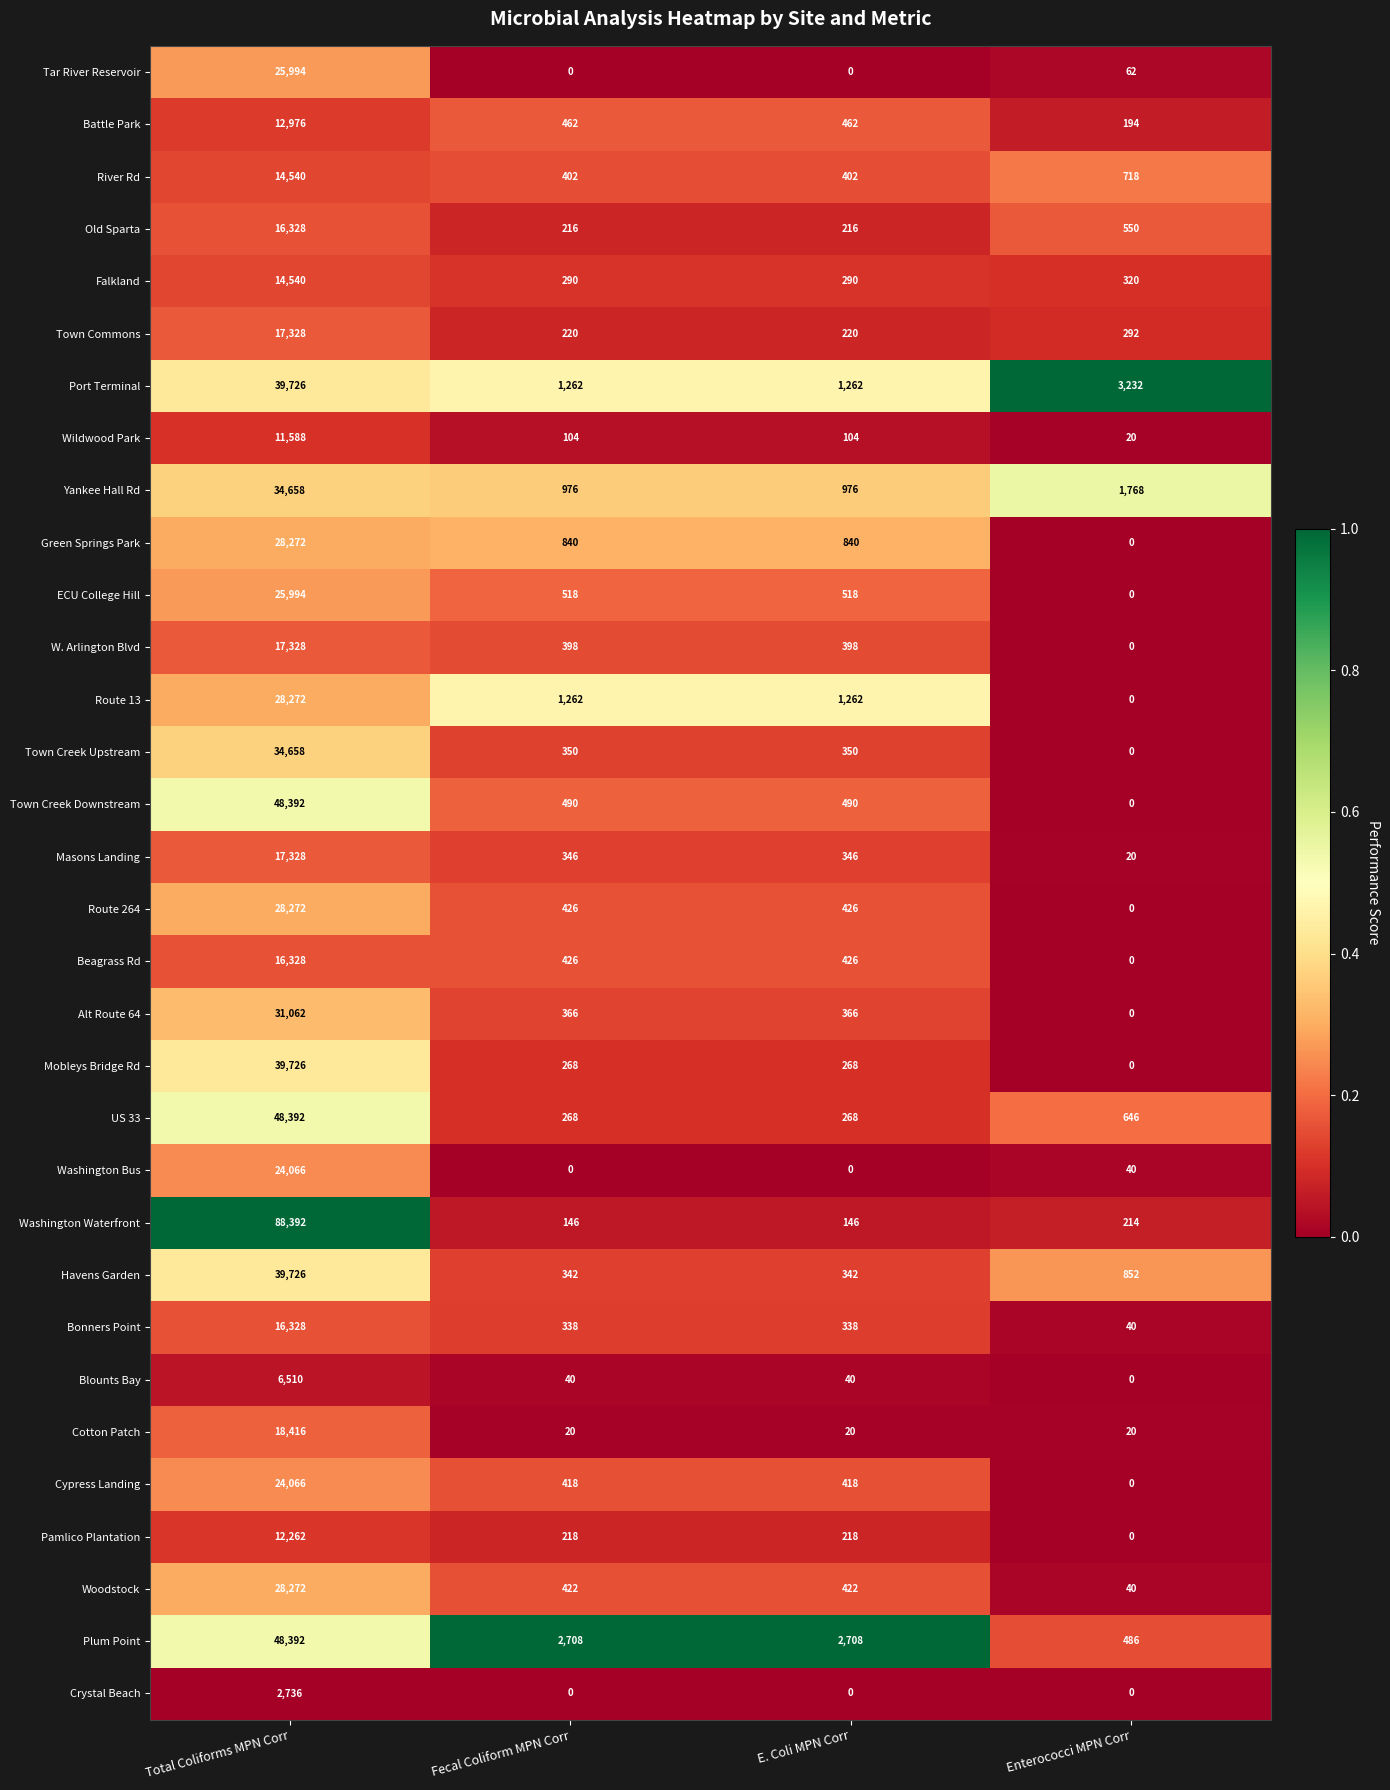

Is it true that Cotton Patch equals 18416 at Total Coliforms MPN Corr?

True